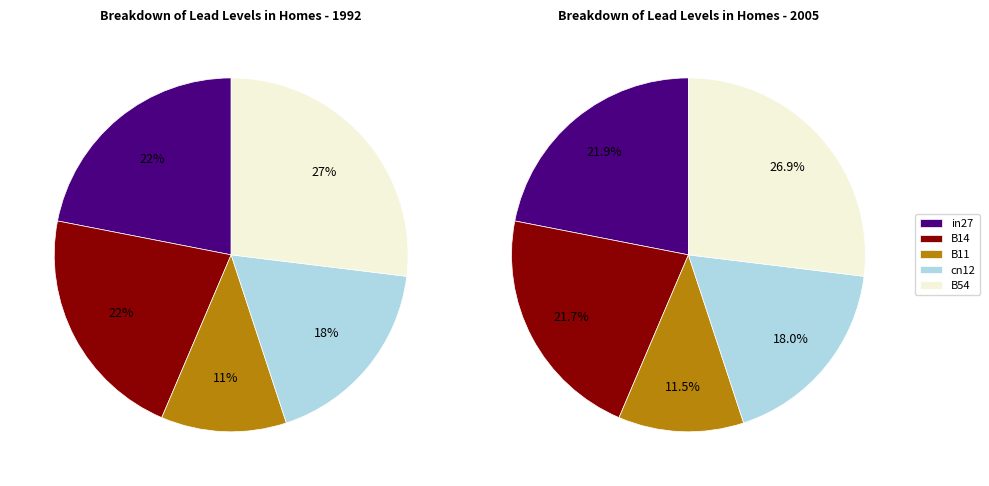

Combined, do B11 and in27 account for over 50%?

No